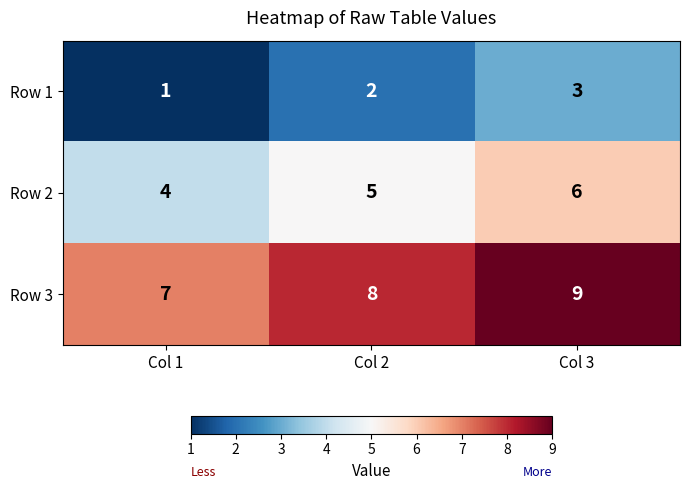

At which label does Row 2 reach its peak?

Col 3